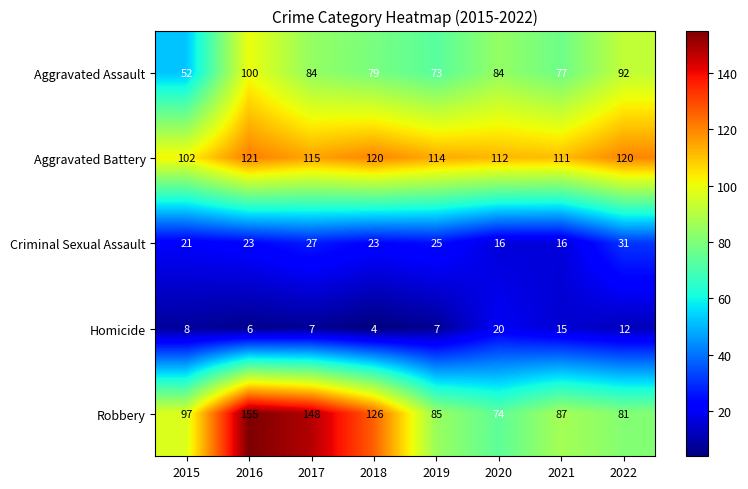

What value does the Aggravated Battery series have at 2018?

120